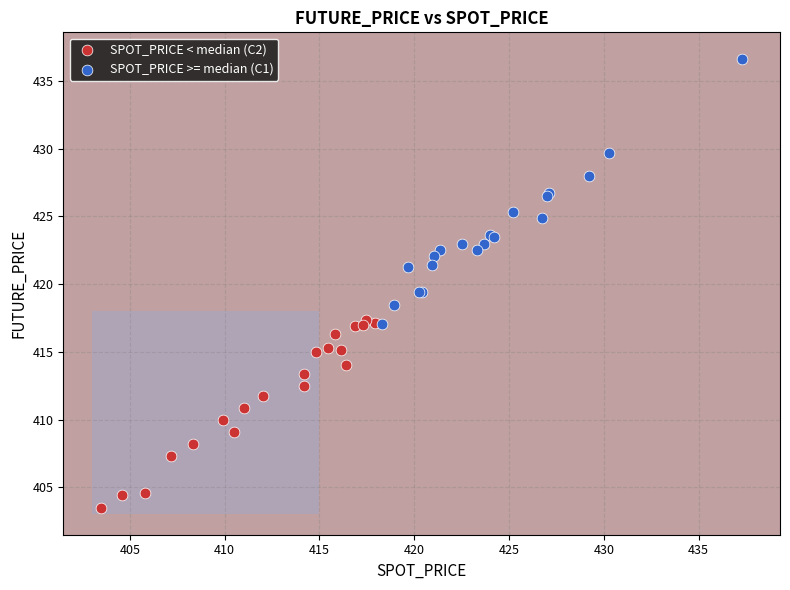

Which series reaches the maximum Y coordinate?

SPOT_PRICE >= median (C1)